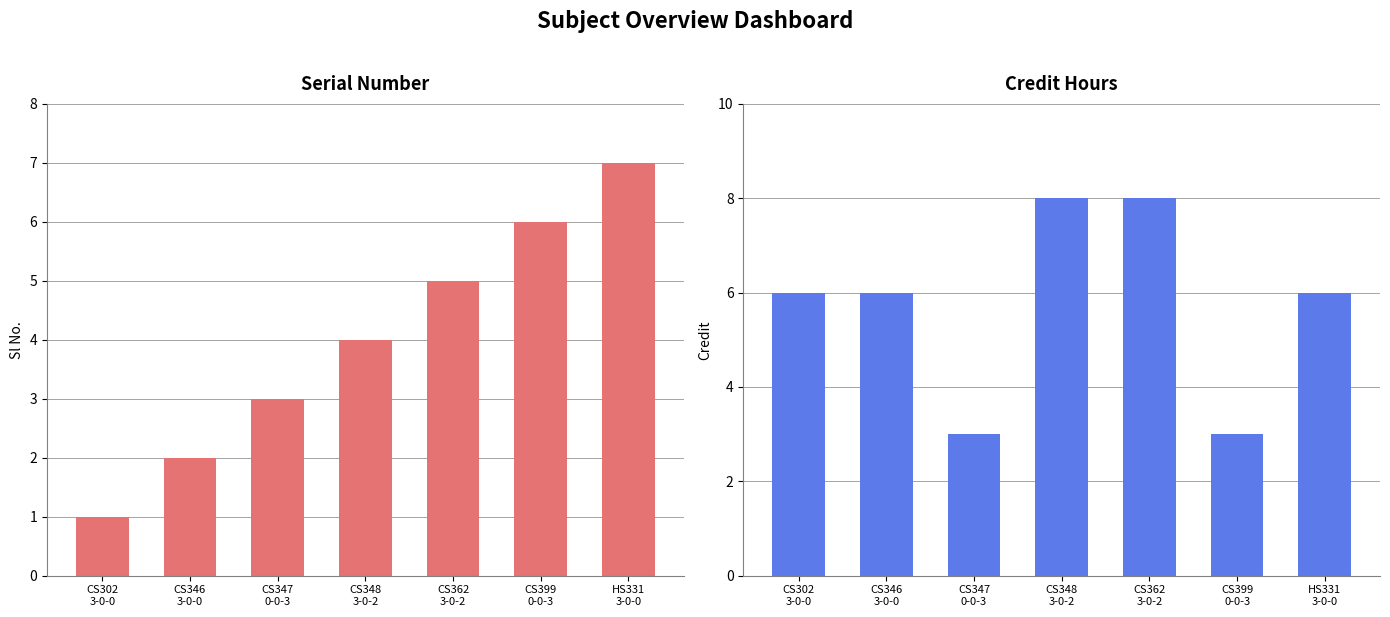

Between CS346
3-0-0 and CS399
0-0-3, which is larger?

CS399
0-0-3